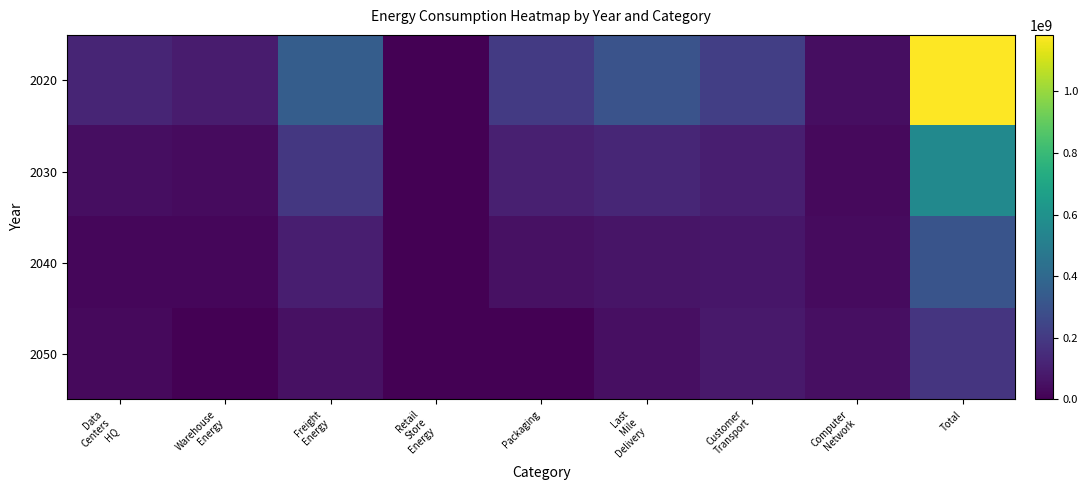

Reading left to right, what are all the values shown in this chart?

2020: Data
Centers
HQ=122645751.4	Warehouse
Energy=92228489.3	Freight
Energy=350521251.6	Retail
Store
Energy=0.0	Packaging=201434364.2	Last
Mile
Delivery=303322524.4	Customer
Transport=221653148.6	Computer
Network=42829398.8	Total=1182940582.0
2030: Data
Centers
HQ=42079931.0	Warehouse
Energy=36180790.2	Freight
Energy=190177763.8	Retail
Store
Energy=0.0	Packaging=104855752.7	Last
Mile
Delivery=128359251.7	Customer
Transport=100232607.0	Computer
Network=32311088.4	Total=559298922.4
2040: Data
Centers
HQ=21092774.8	Warehouse
Energy=21729615.1	Freight
Energy=98953115.6	Retail
Store
Energy=0.0	Packaging=53787104.1	Last
Mile
Delivery=65933628.6	Customer
Transport=71998975.3	Computer
Network=33636257.0	Total=305818437.3
2050: Data
Centers
HQ=29715219.5	Warehouse
Energy=2040826.1	Freight
Energy=52388055.8	Retail
Store
Energy=0.0	Packaging=0.0	Last
Mile
Delivery=46584649.0	Customer
Transport=81811511.5	Computer
Network=47386309.6	Total=181728546.0